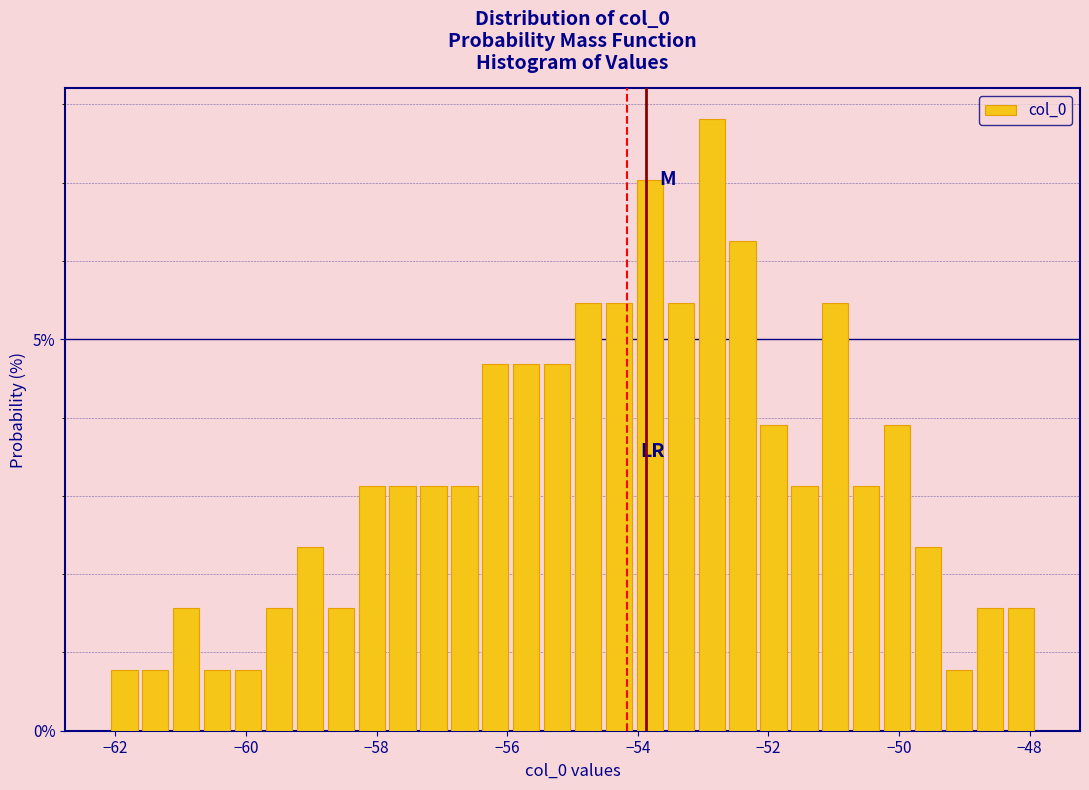

Read against the x-axis, roughly where is the centre of the tallest bar?

-52.8